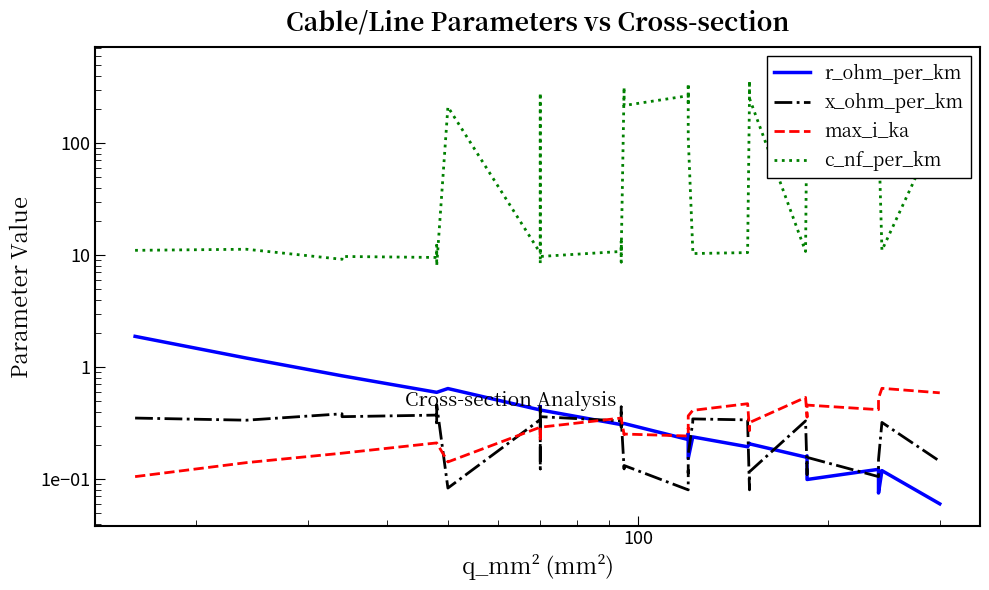

Does the chart have visible grid lines?

No